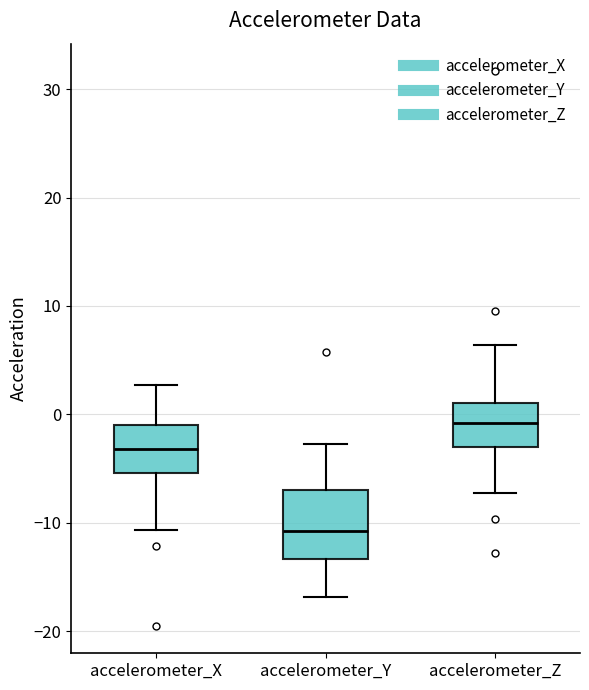

Reading left to right, read every box against the y-axis: the position of its median line, the range the box covers, and the ends of its whiskers. The values are not printed on the chart, so give them approximately, as read against the axis.

accelerometer_X: median -3, box -5 to -1, whiskers -11 to 3
accelerometer_Y: median -11, box -13 to -7, whiskers -17 to -3
accelerometer_Z: median -1, box -3 to 1, whiskers -7 to 6